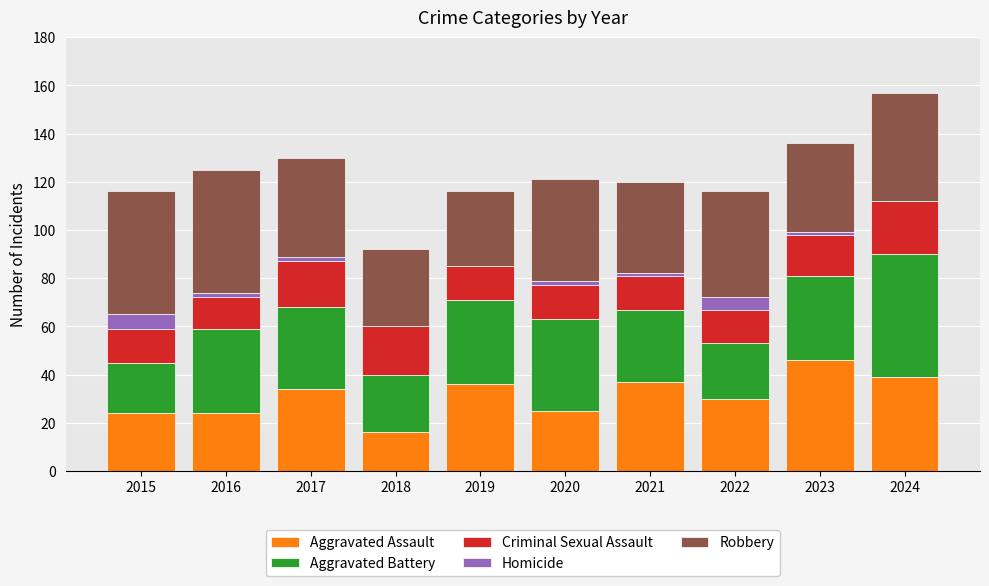

What is the total value across all series at 2018?

92